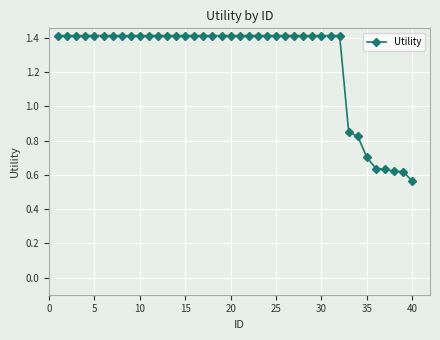

What is the average value?

1.3